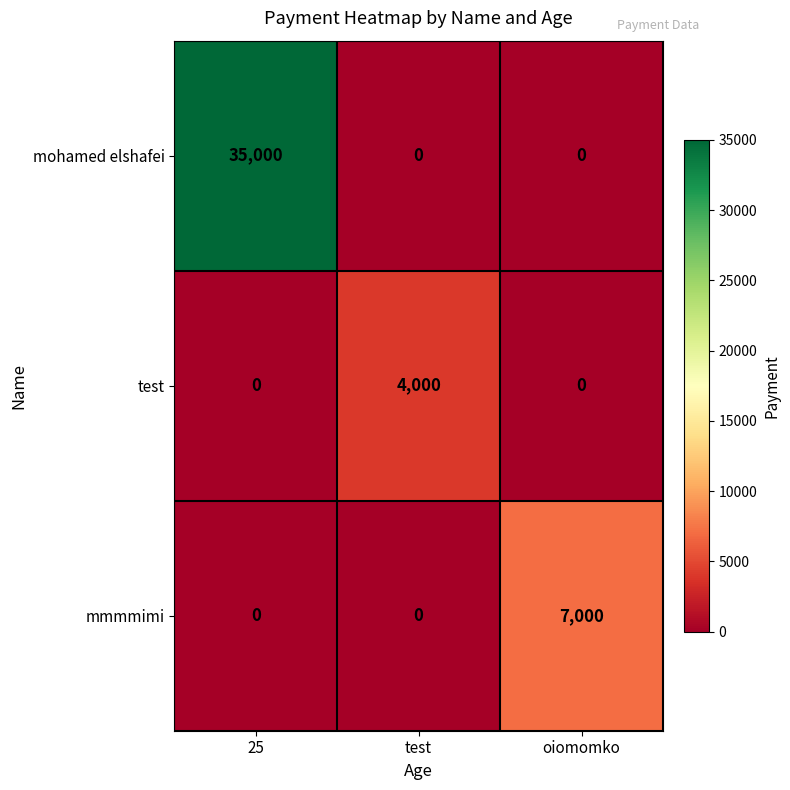

Which series has the largest range (max minus min)?

mohamed elshafei